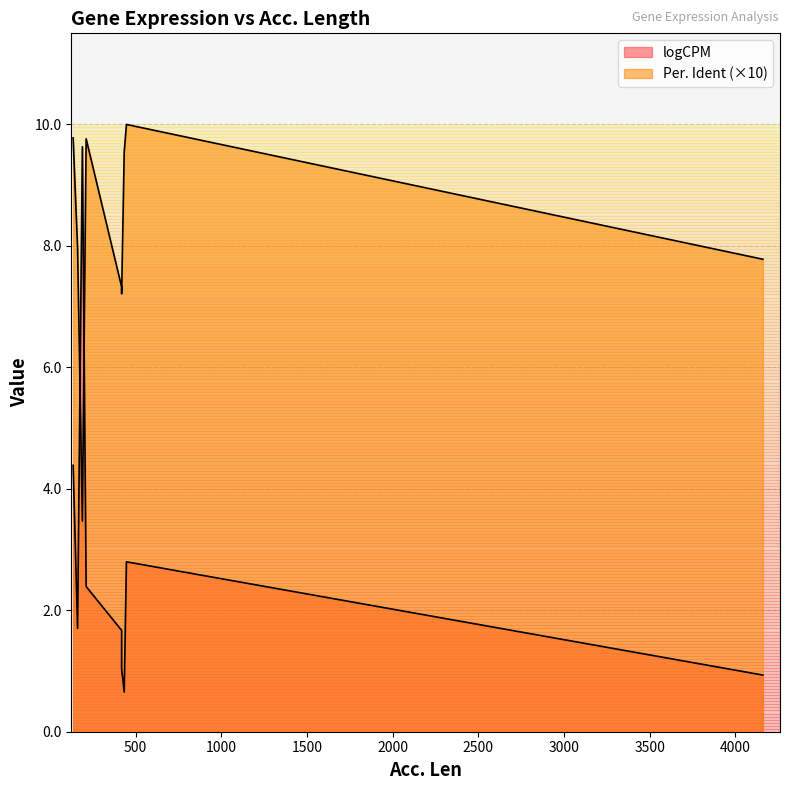

Does the chart display data point markers on the line(s)?

No